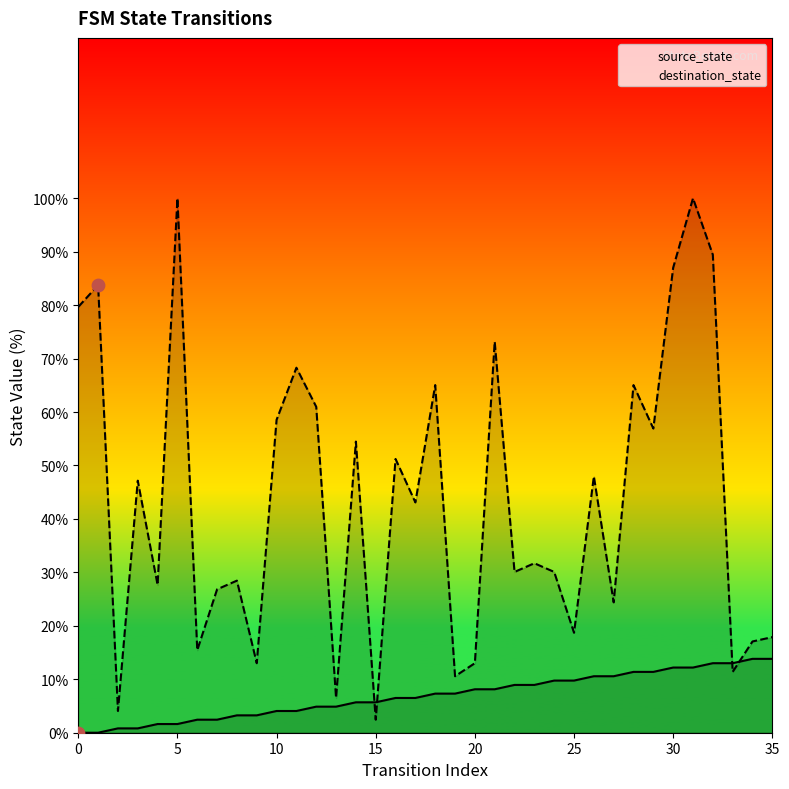

Which series contains the lowest Y value?

source_state